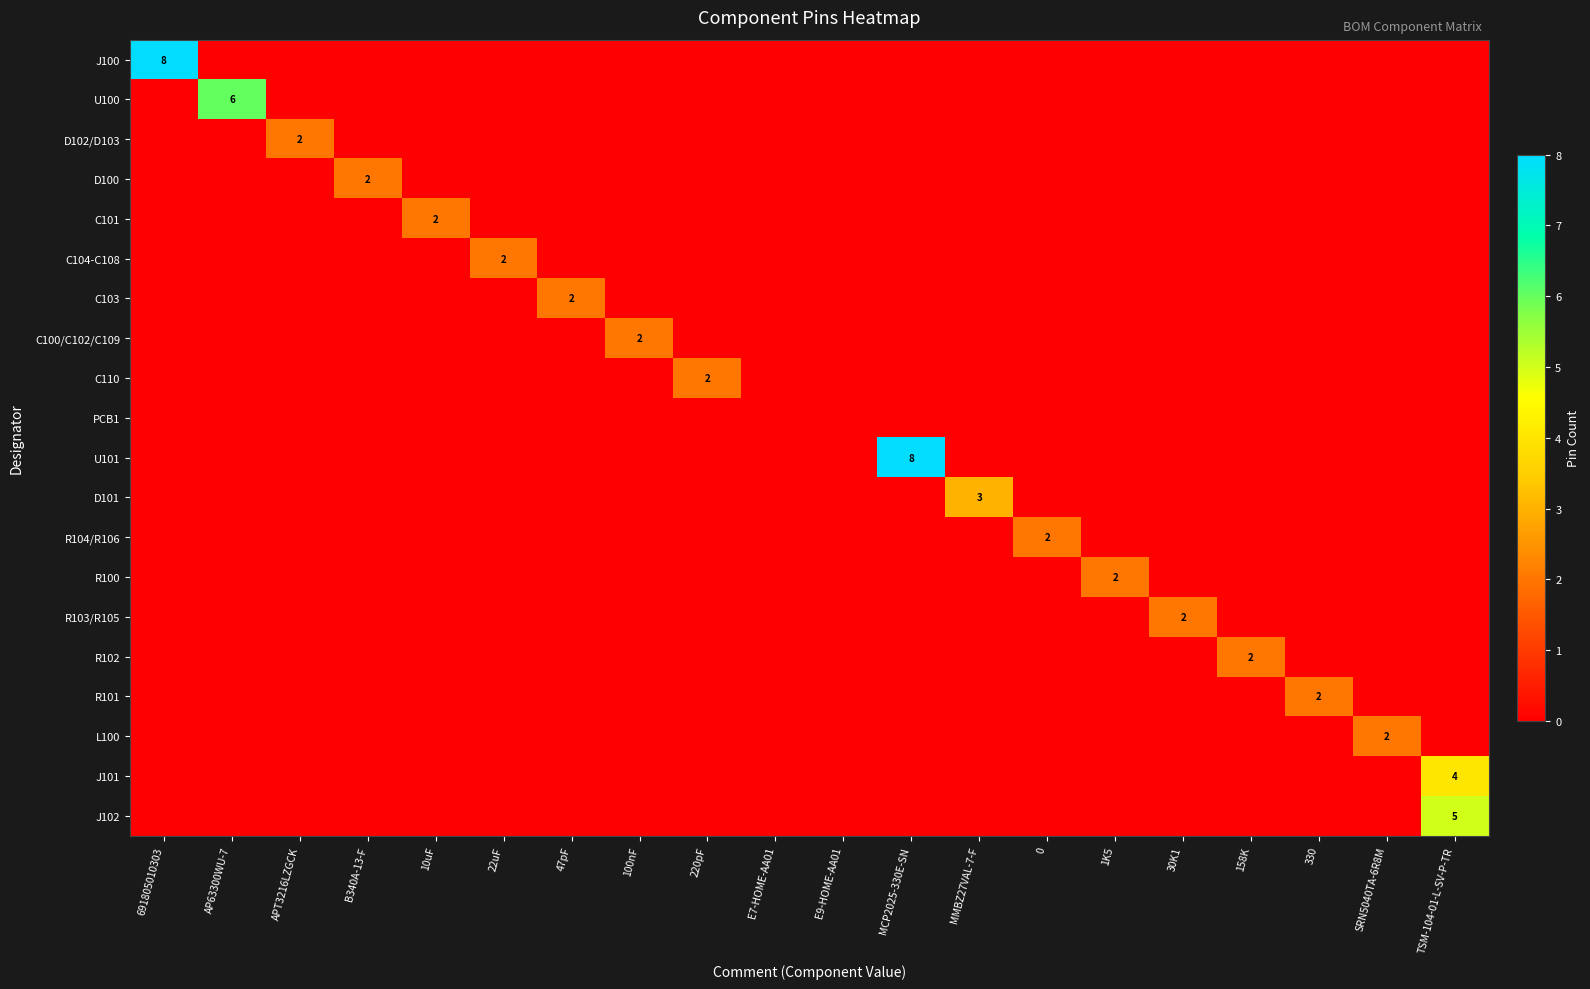

Between AP63300WU-7 and 100nF, which series saw the biggest shift?

U100